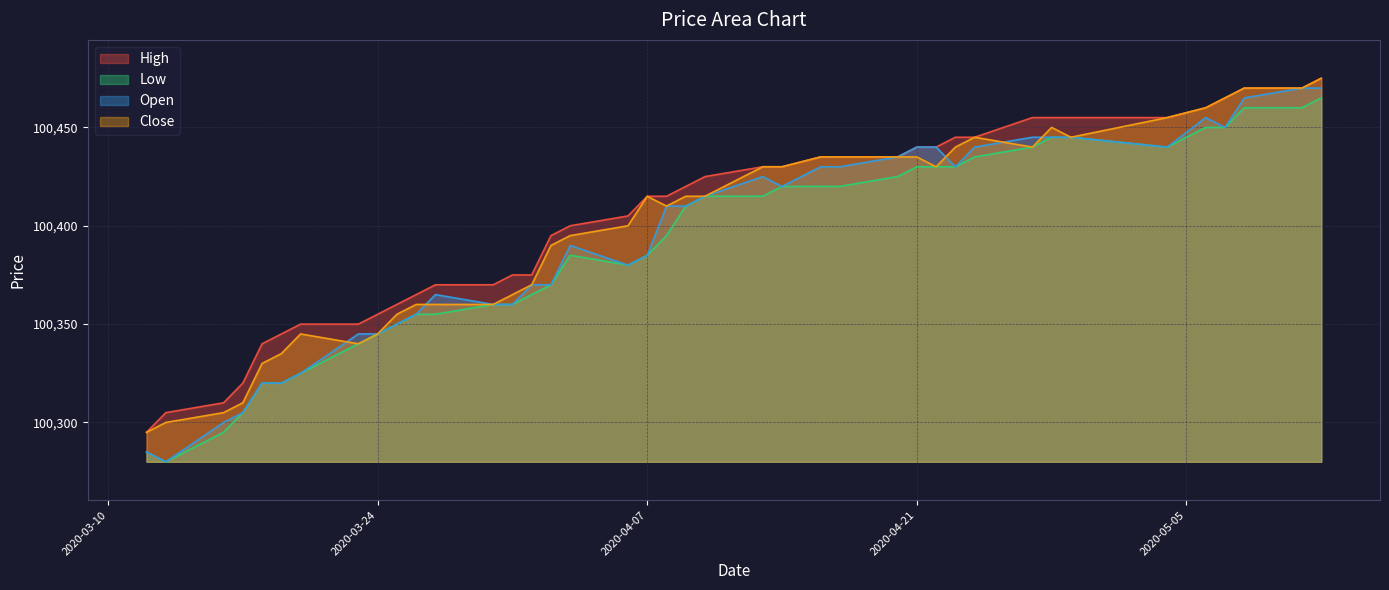

At 2020-04-06, list the series in order from smallest to largest.

Low, Open, Close, High